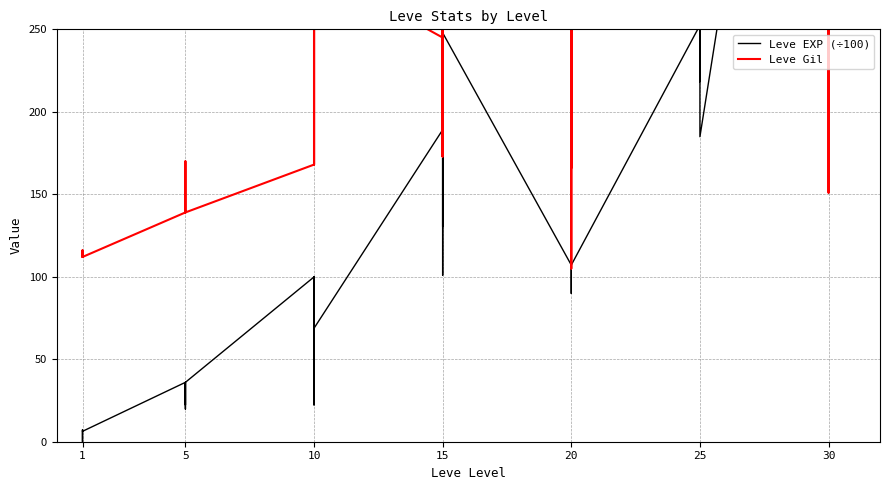

What is the difference between the second highest and second lowest values in the Leve EXP (÷100) series?

359.4